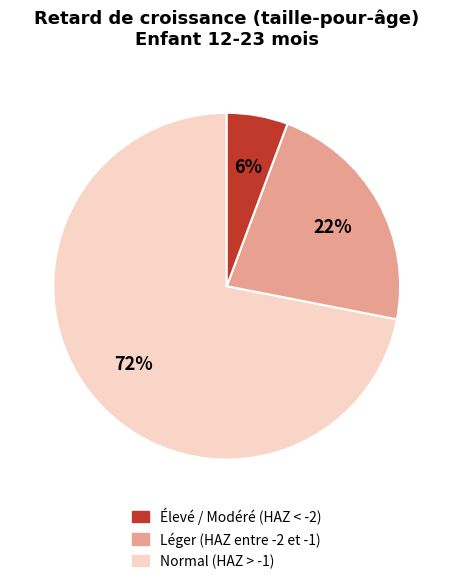

To the nearest percent, what is the average slice percentage?

33%